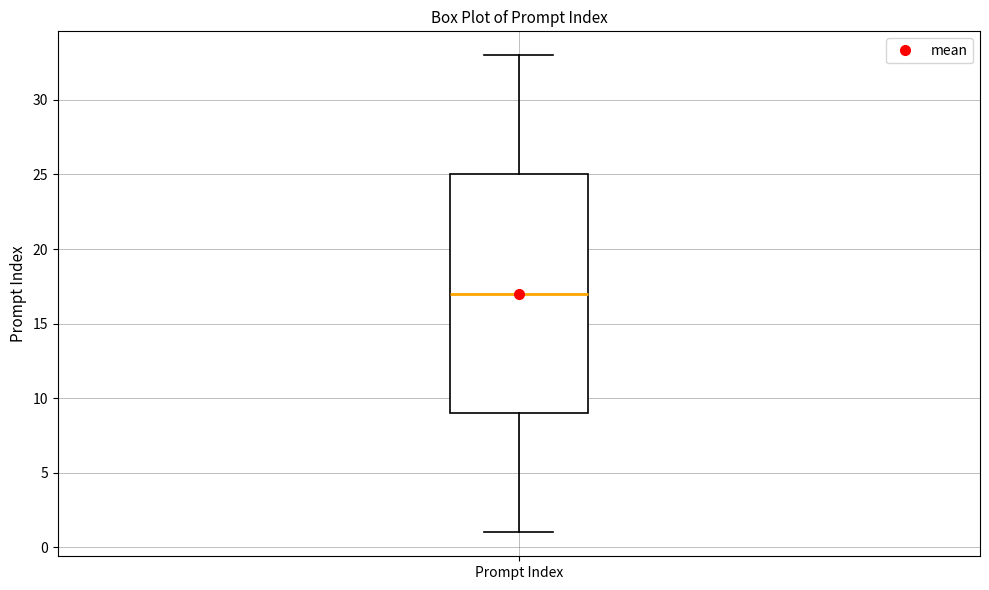

Transcribe this box plot: give where the median line is, the range the box spans, and where the two whiskers end, as read against the y-axis. The values are not printed on the chart, so give them approximately, as read against the axis.

median 17, box 9 to 25, whiskers 1 to 33